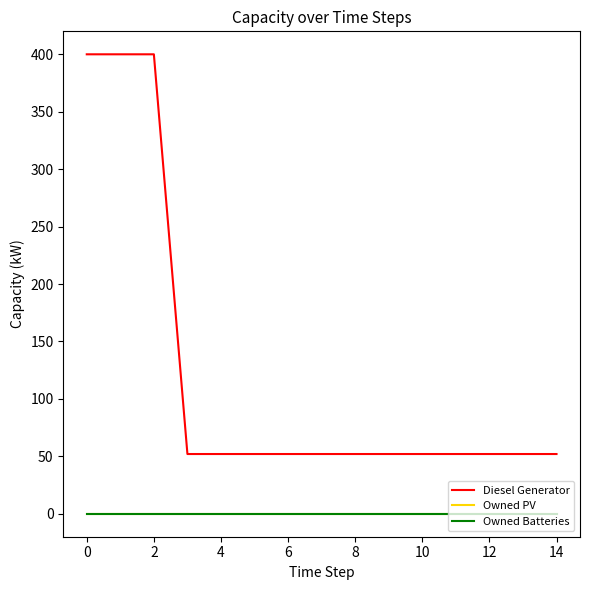

Does the chart have visible grid lines?

No